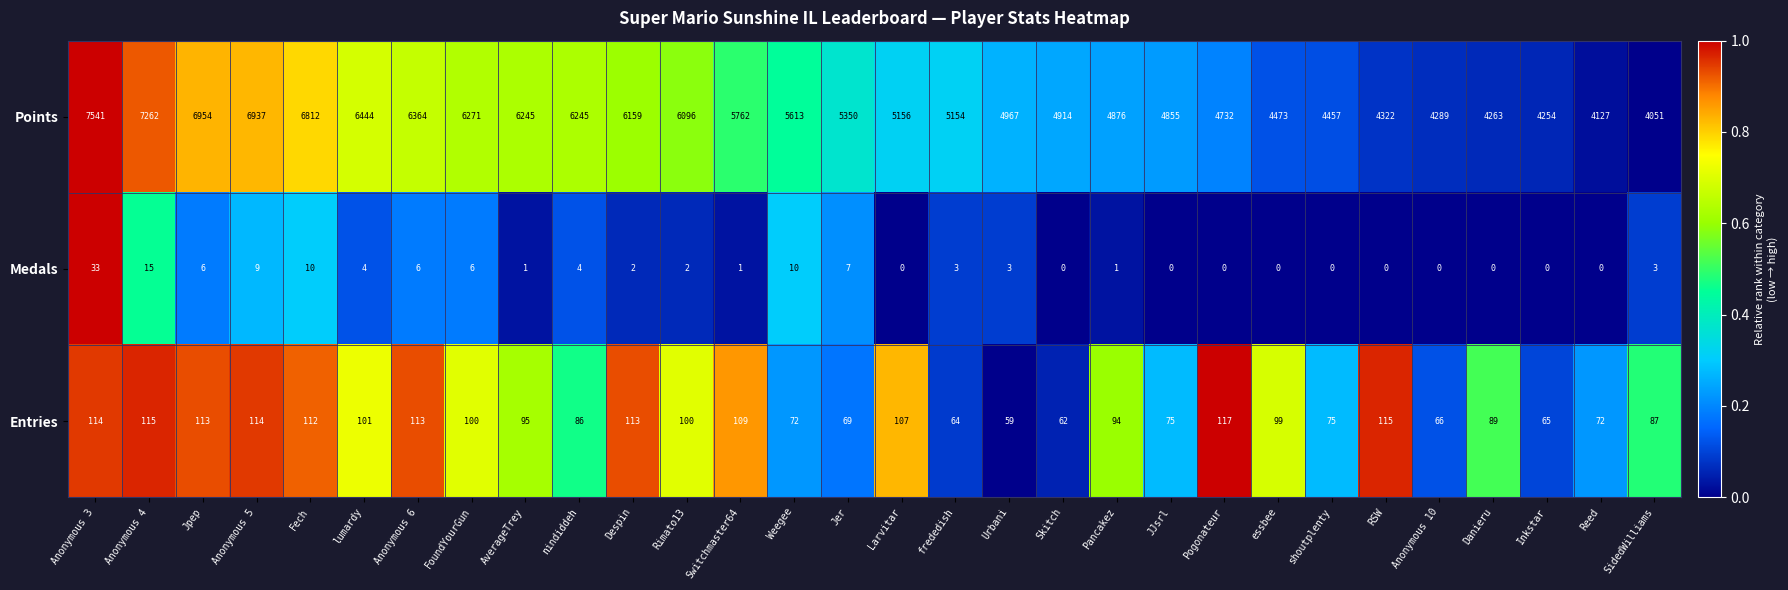

What is the difference between the highest and lowest values at FoundYourGun?

6265